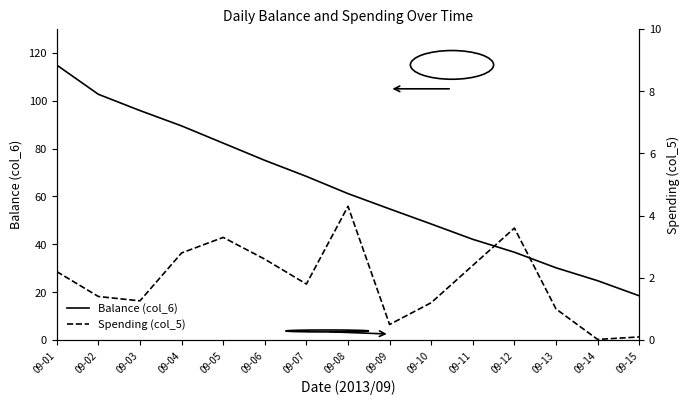

What is the difference between the maximum and minimum values in the Balance (col_6) series?

96.4